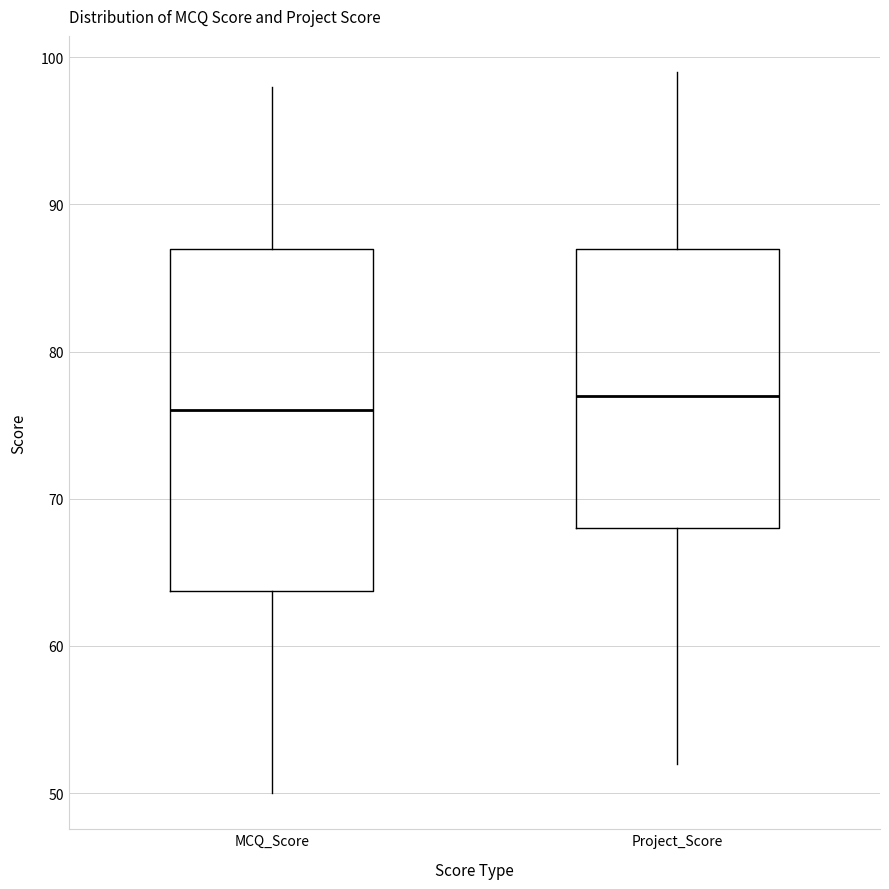

Reading left to right, read every box against the y-axis: the position of its median line, the range the box covers, and the ends of its whiskers. The values are not printed on the chart, so give them approximately, as read against the axis.

MCQ_Score: median 76, box 64 to 87, whiskers 50 to 98
Project_Score: median 77, box 68 to 87, whiskers 52 to 99